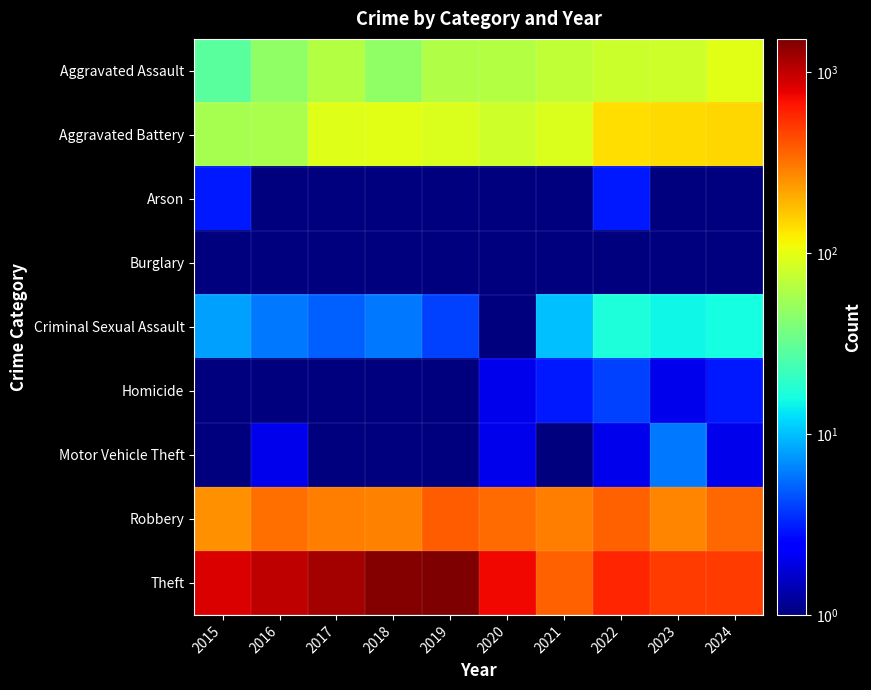

At 2016, list the series in order from largest to smallest.

Theft, Robbery, Aggravated Battery, Aggravated Assault, Criminal Sexual Assault, Motor Vehicle Theft, Homicide, Arson, Burglary